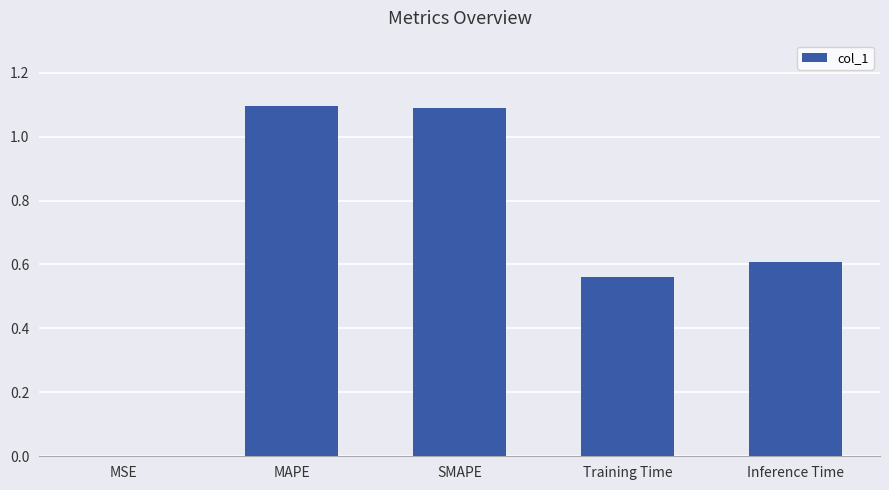

What is the sum of all values?

3.4